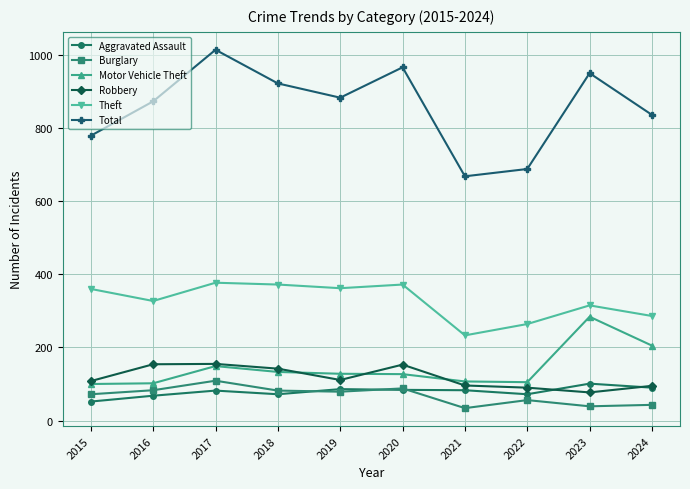

True or false: Motor Vehicle Theft and Total intersect in this chart.

False